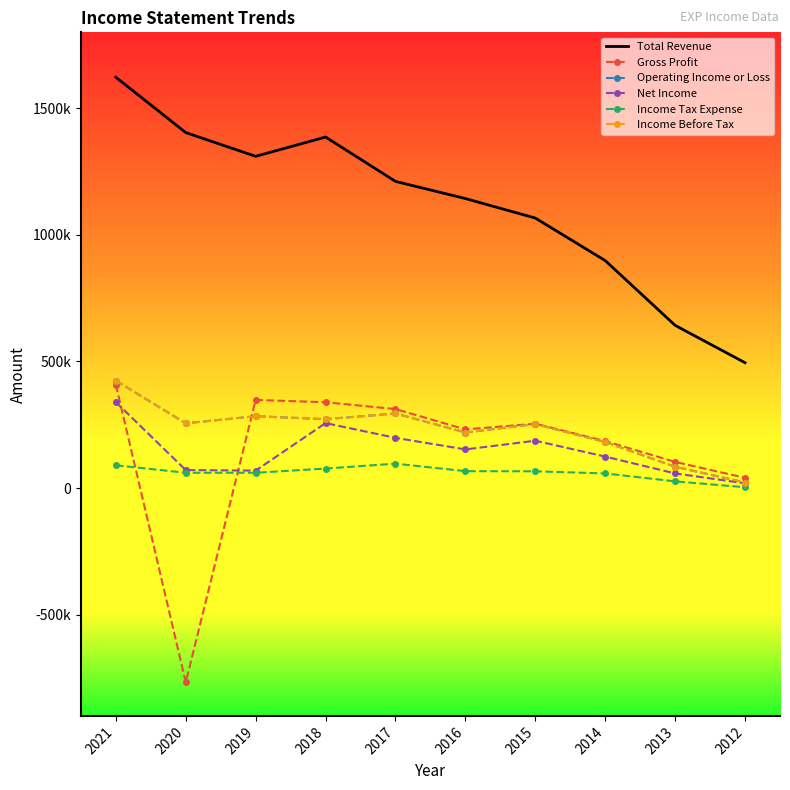

In Income Before Tax, how many points are higher than both neighbors (excluding endpoints)?

3